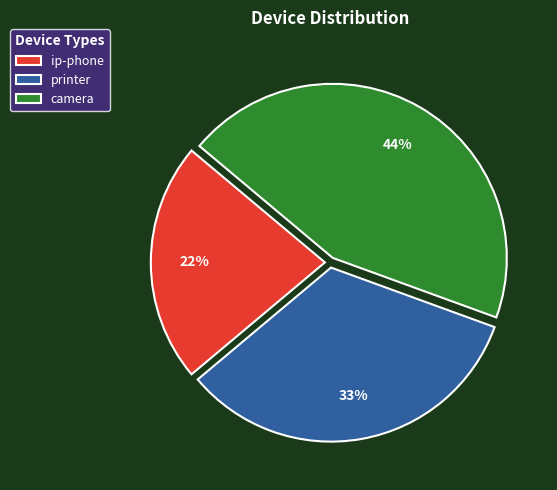

To the nearest percent, what is the combined percentage of printer and ip-phone?

56%